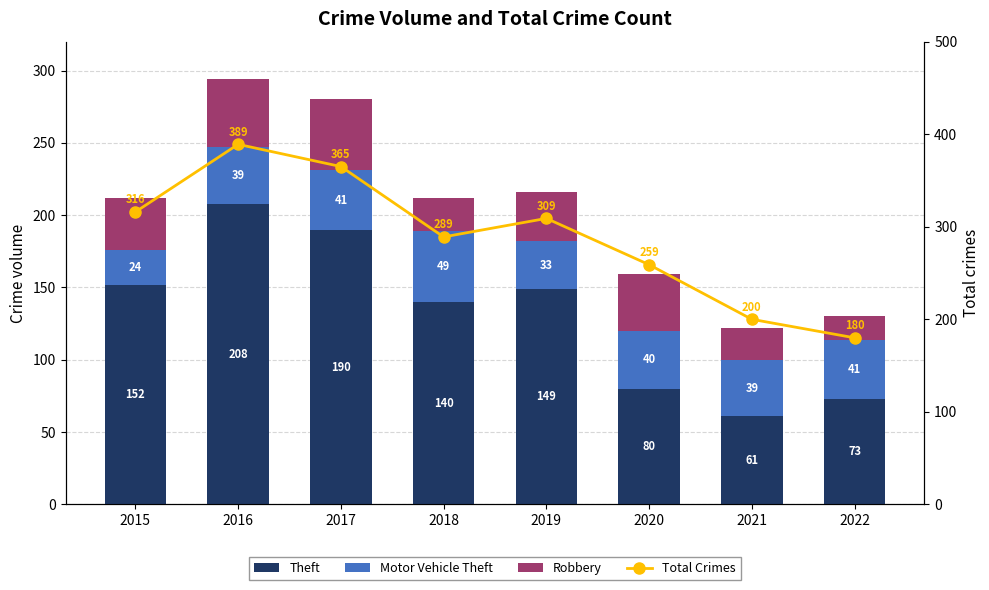

The Robbery series shows 33 at 2021. True or false?

False